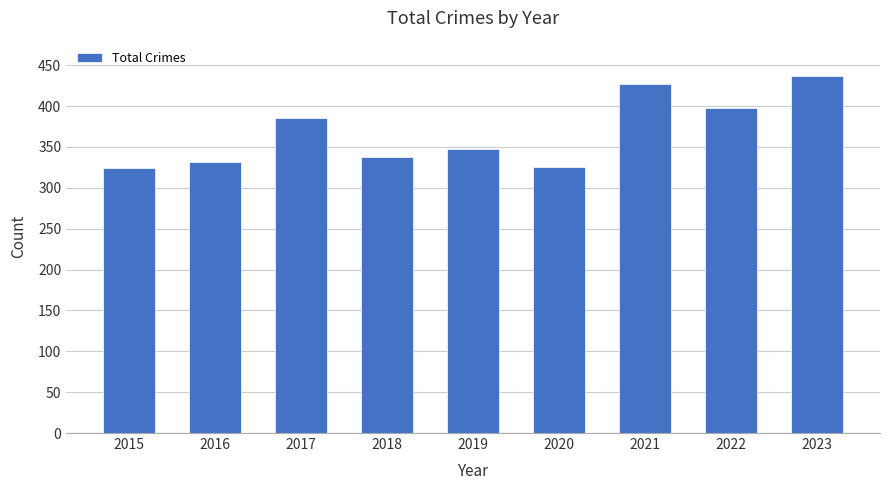

What is the difference between the second highest and second lowest values?

101